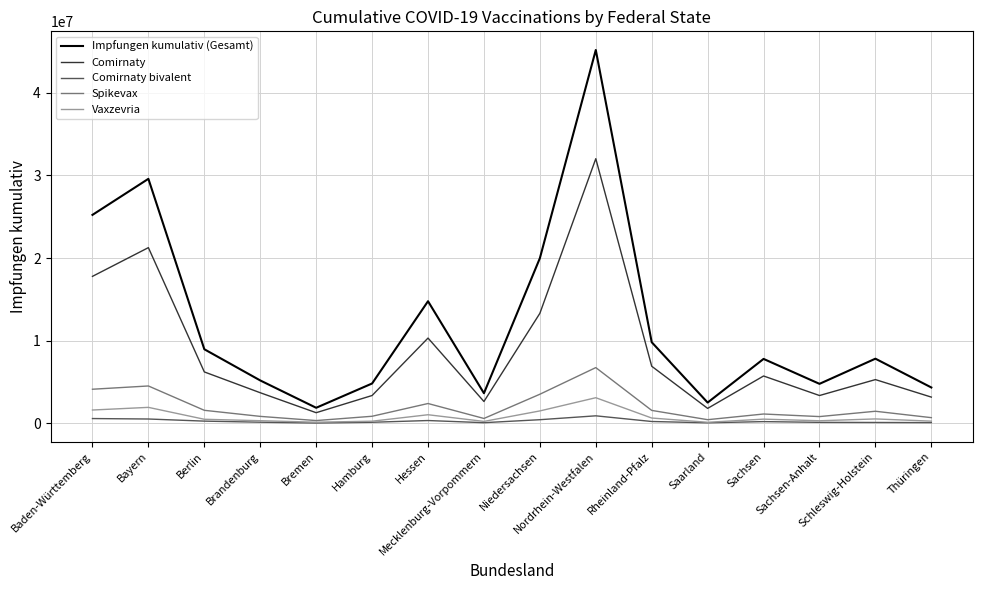

List the series in order of their peak value, lowest first.

Comirnaty bivalent, Vaxzevria, Spikevax, Comirnaty, Impfungen kumulativ (Gesamt)